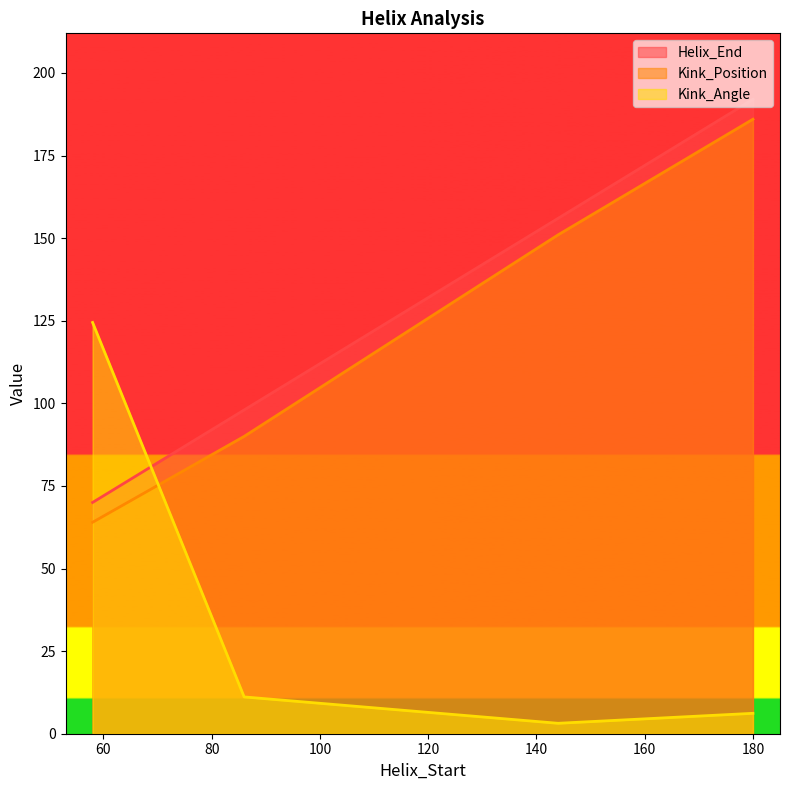

How many data points in Kink_Position are less than 151?

2